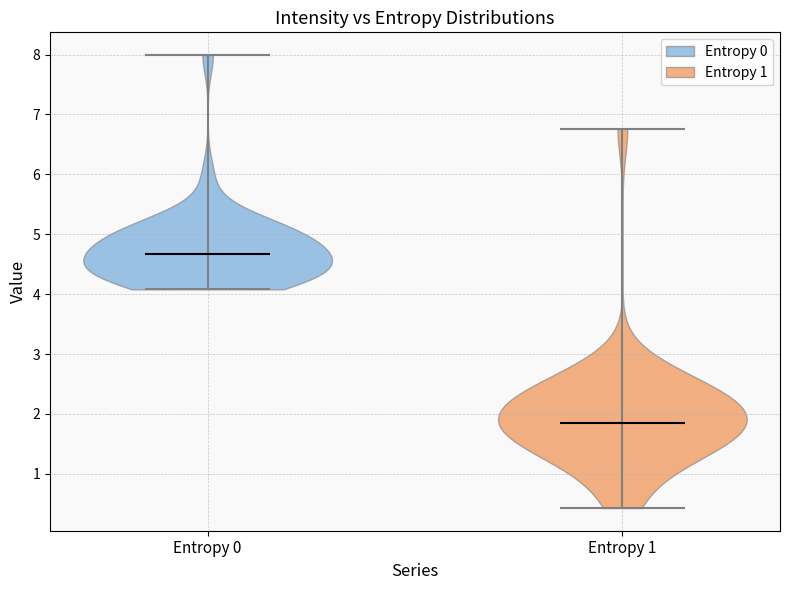

What is the lowest point the violin for Entropy 1 reaches on the y-axis? The values are not printed on the chart, so give them approximately, as read against the axis.

0.4